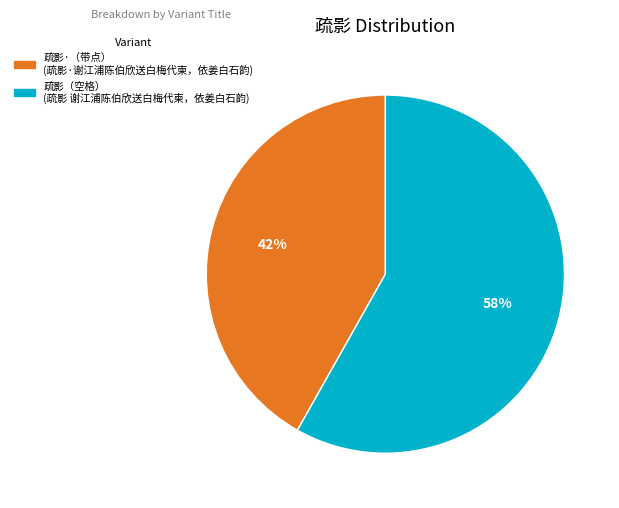

Is there a majority slice in this chart?

Yes